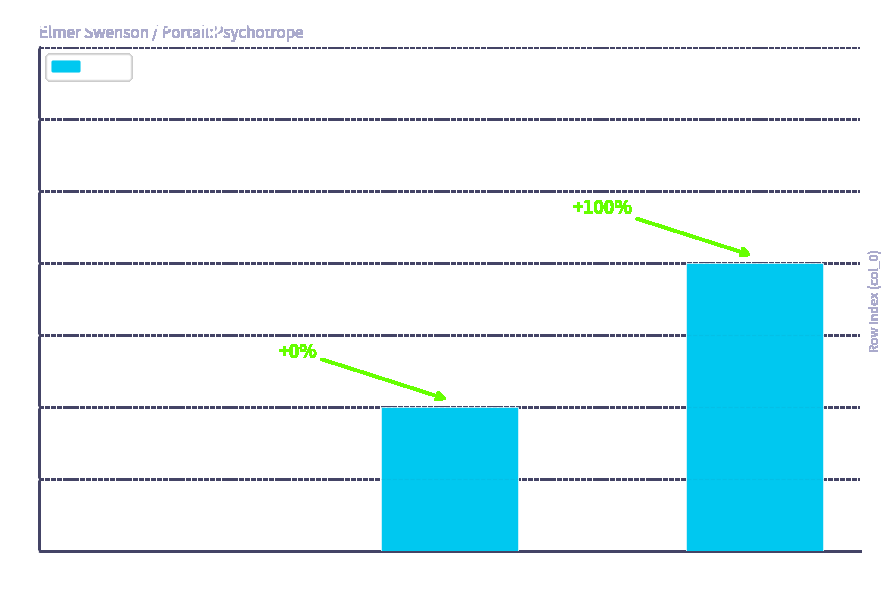

At which category does the chart reach its peak across all series?

Row 2